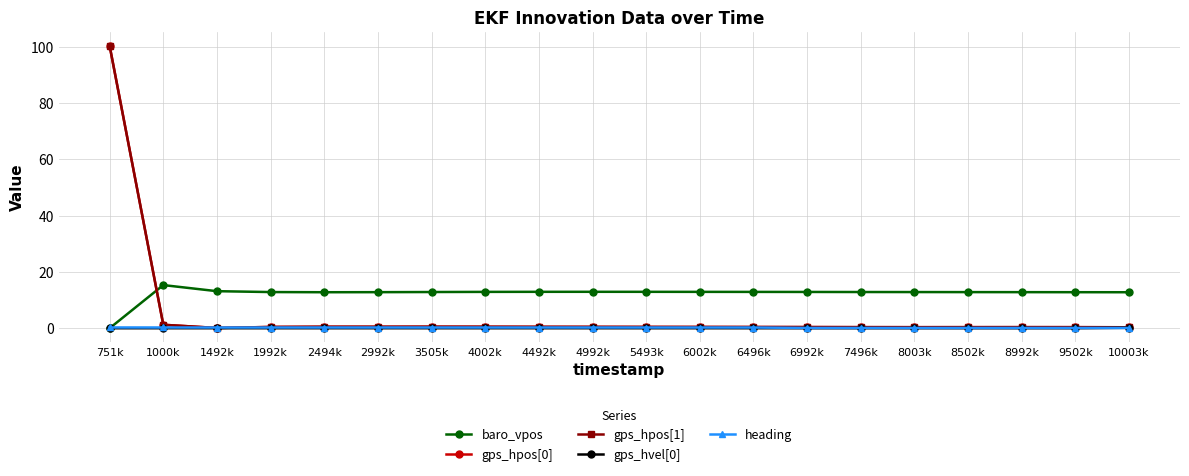

What is the label of the 11th point from the right?

4992k